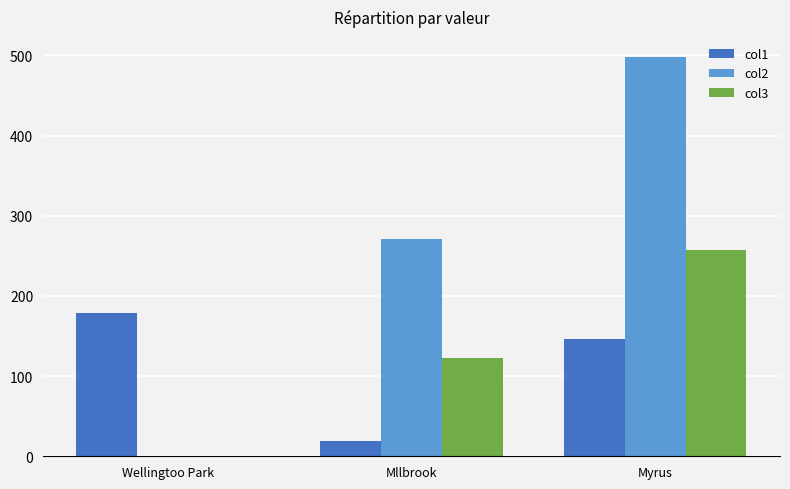

Which category has the highest value in the col3 series?

Myrus